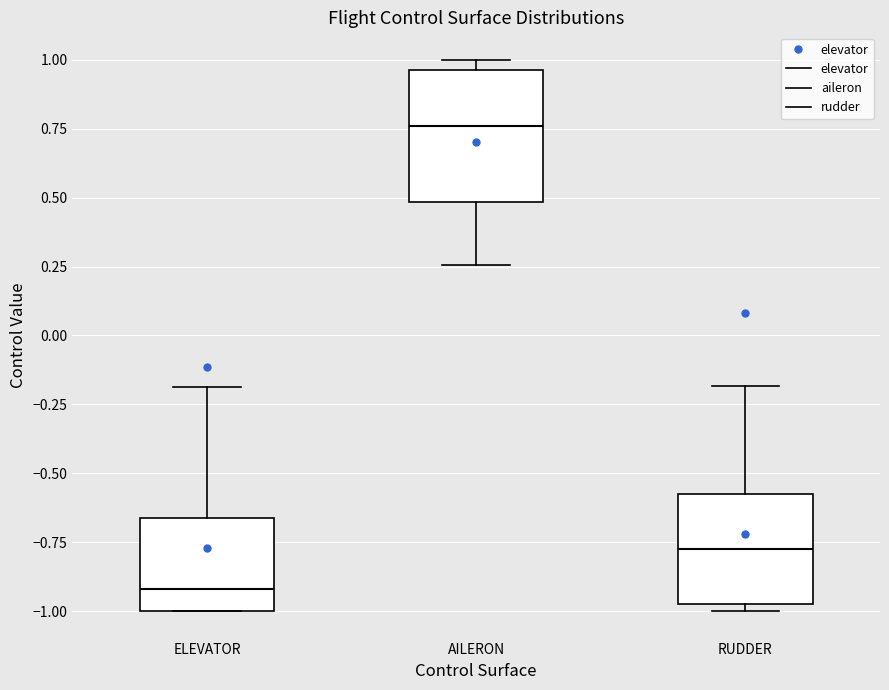

Comparing the boxes themselves (not the whiskers), which one is the tallest?

AILERON